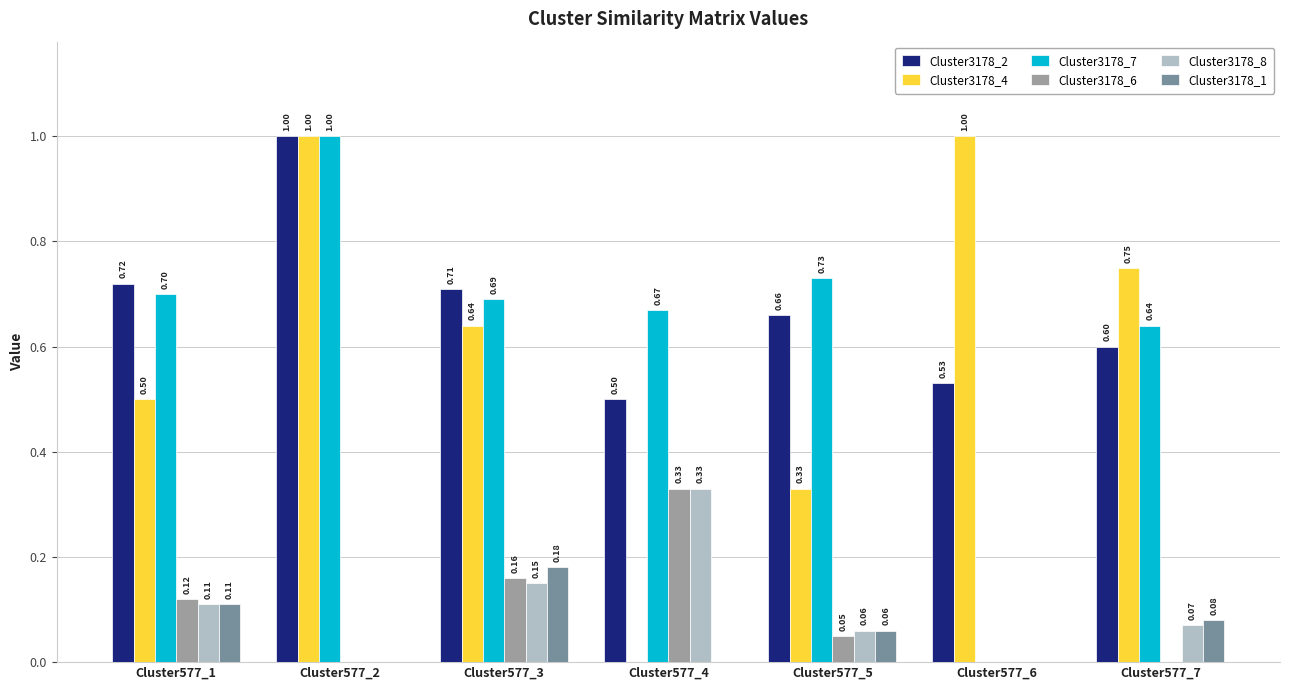

What is the sum of all Cluster3178_1 values?

0.4